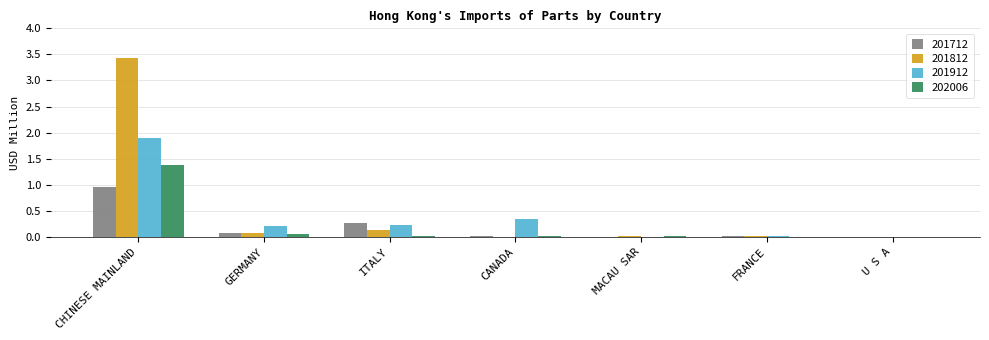

Which series changed the most between ITALY and CANADA?

201712